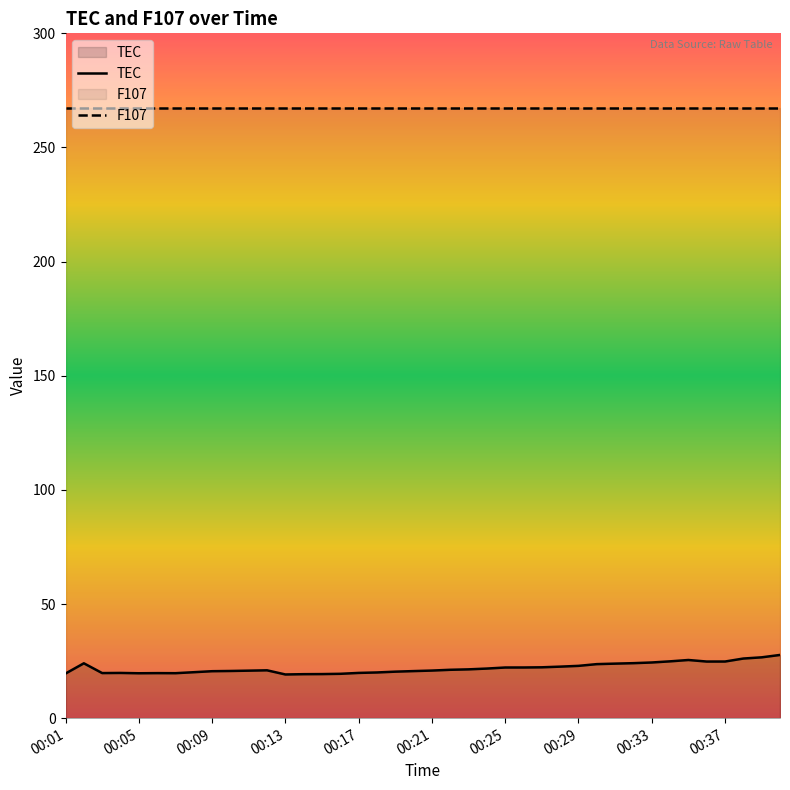

True or false: TEC has more than 2 interior local peaks.

True